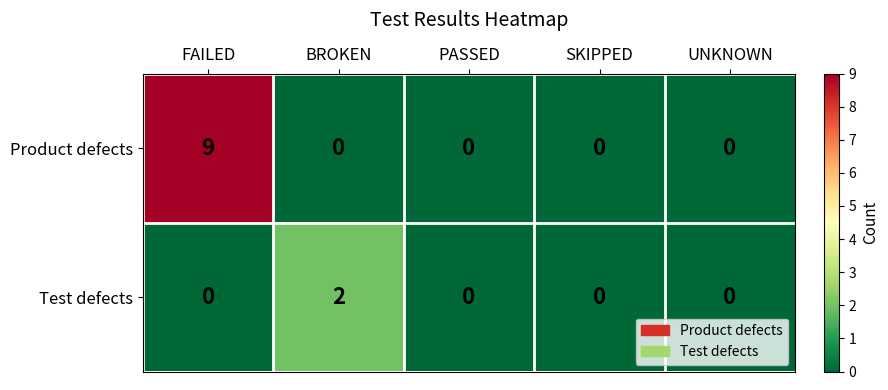

Reading left to right, transcribe all the data shown in this chart.

Product defects: 9	0	0	0	0
Test defects: 0	2	0	0	0